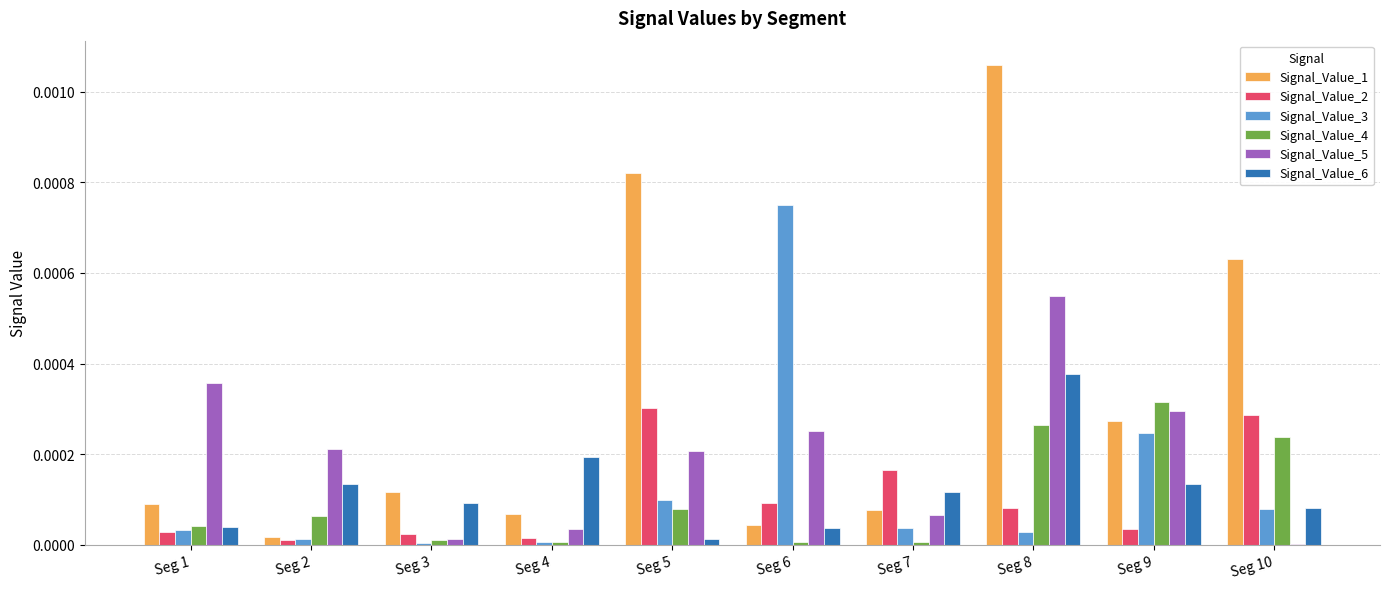

The Signal_Value_2 series shows 0.0 at Seg 1. True or false?

True